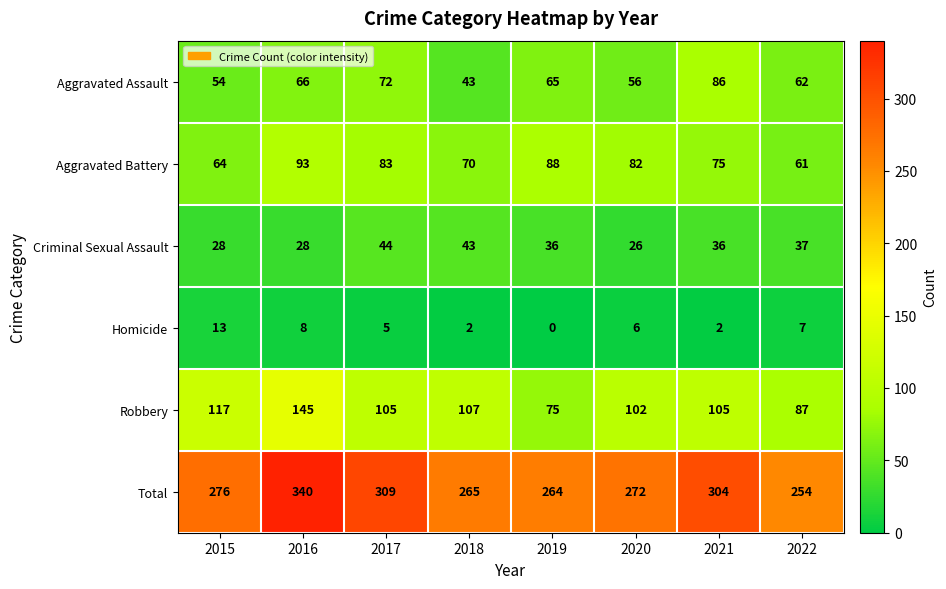

What is the approximate value of Aggravated Assault at 2019, to the nearest 5?

65